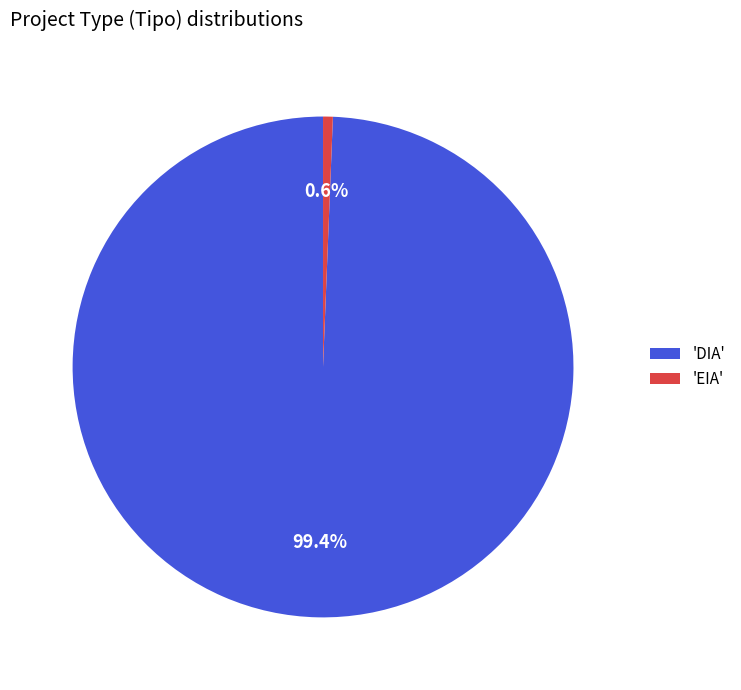

Between 'EIA' and 'DIA', which is larger?

'DIA'